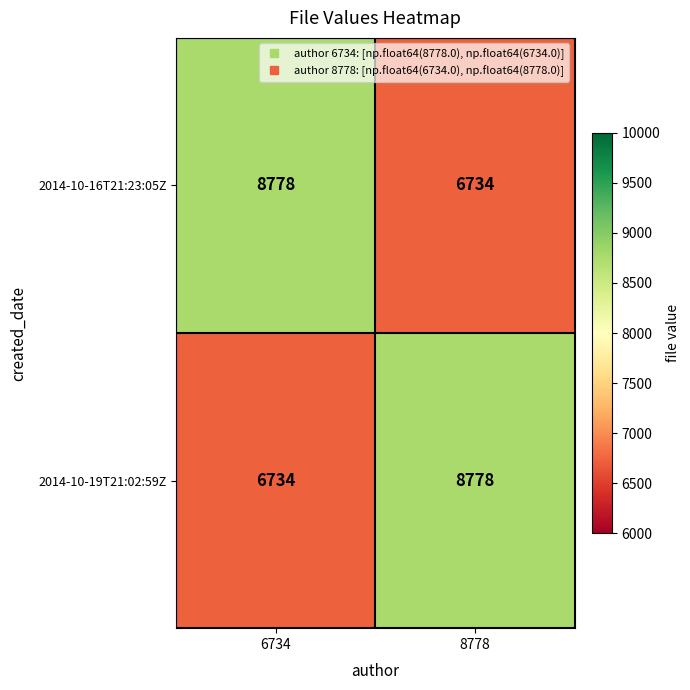

Rank the series at 6734 from highest to lowest value.

2014-10-16T21:23:05Z, 2014-10-19T21:02:59Z